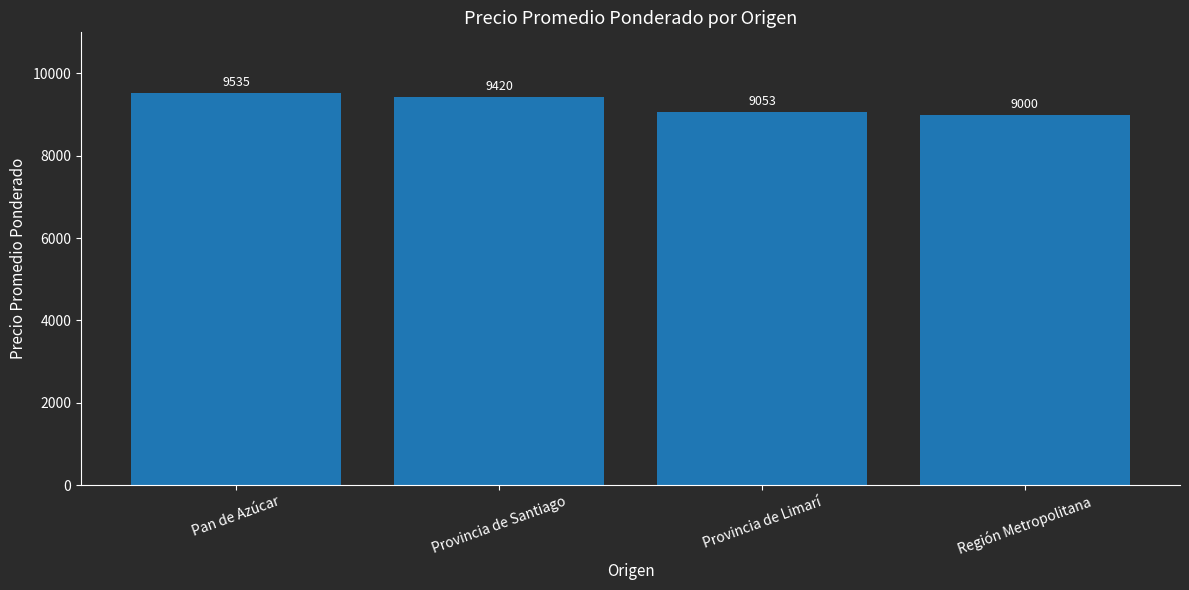

What is the change in value from Provincia de Santiago to Provincia de Limarí?

-367